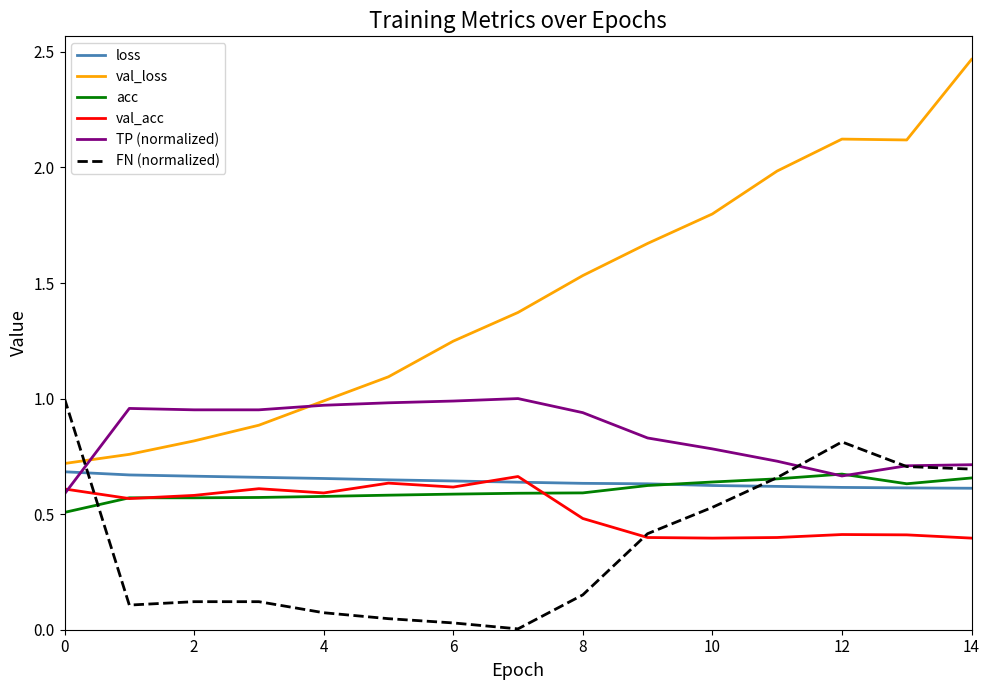

Which series has the largest total across all categories?

val_loss